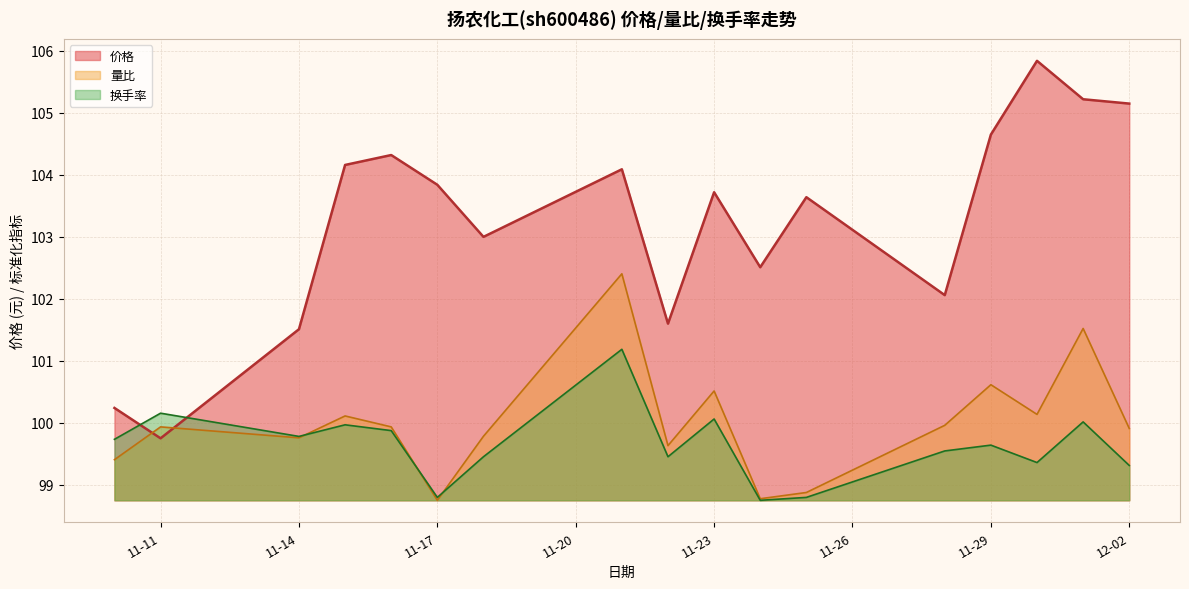

What is the sum of all 价格 values?

1755.3